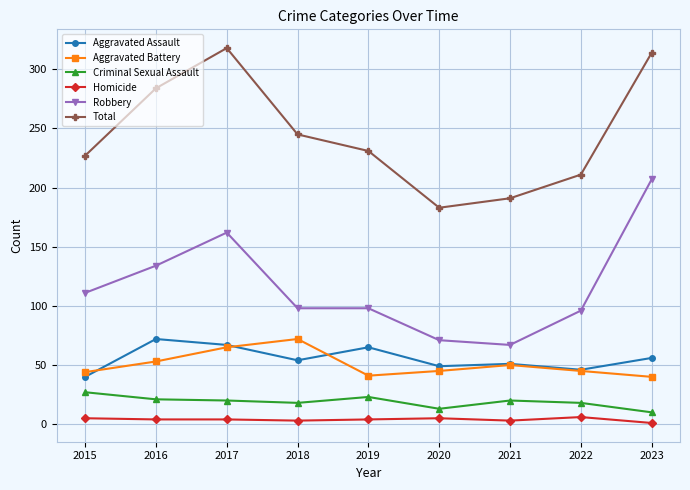

True or false: Criminal Sexual Assault and Aggravated Battery cross at least once.

False